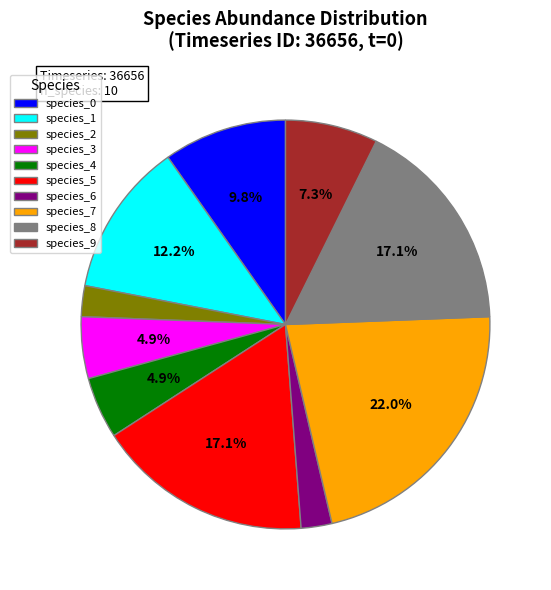

Which slice is the largest?

species_7